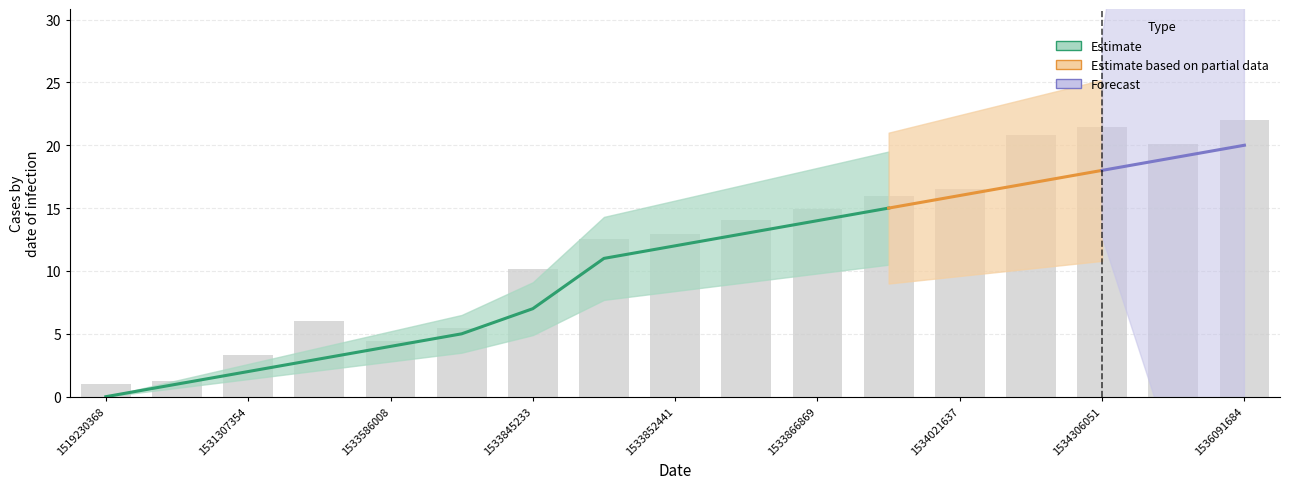

The value at 1530551224 is 0.9. True or false?

False